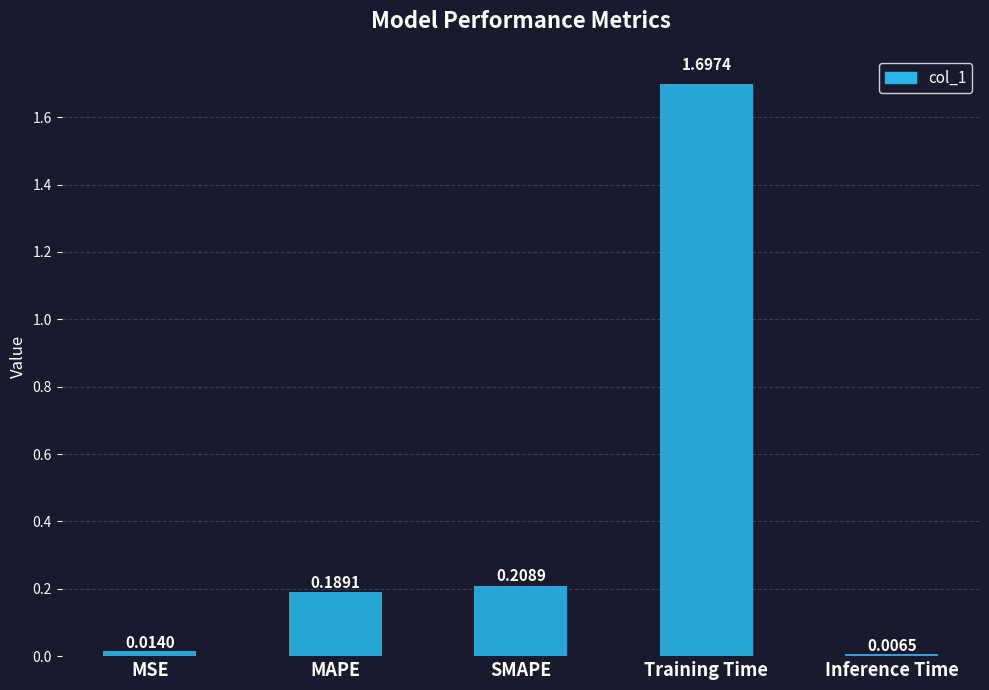

What is the difference between the maximum and minimum values?

1.7